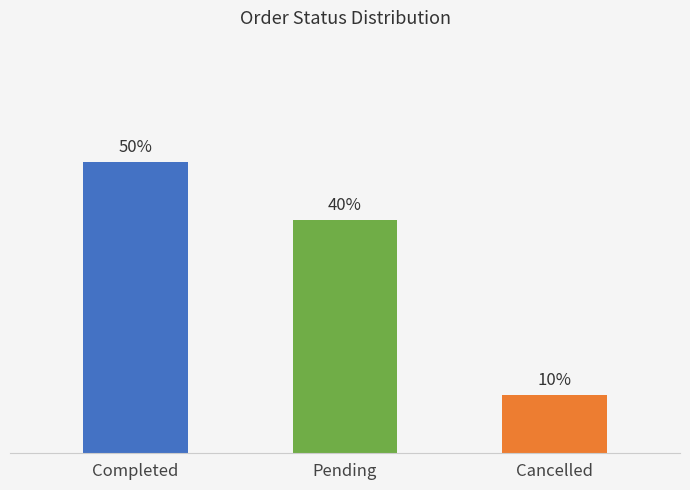

Which label corresponds to the smallest value in the chart?

Cancelled